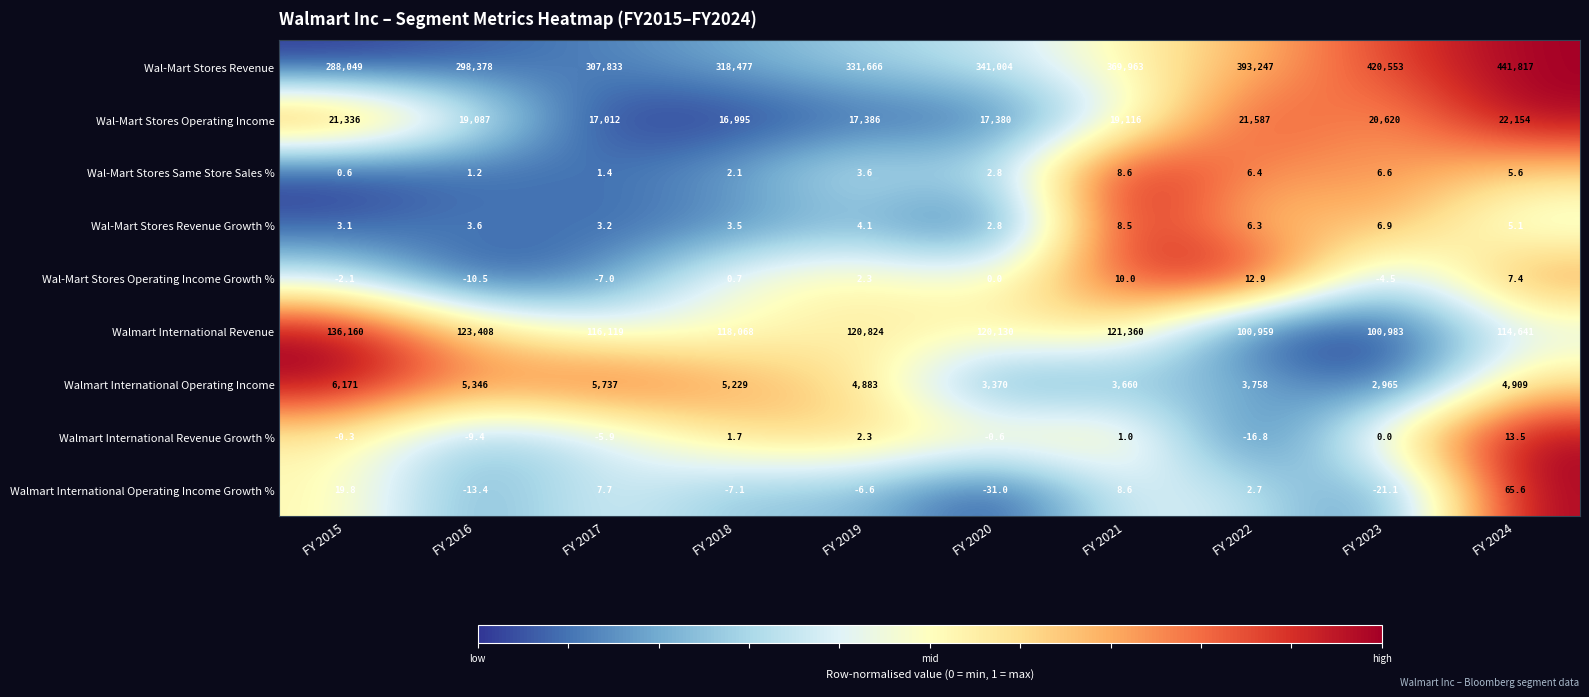

The Walmart International Revenue Growth % series shows 2.3 at FY 2019. True or false?

True